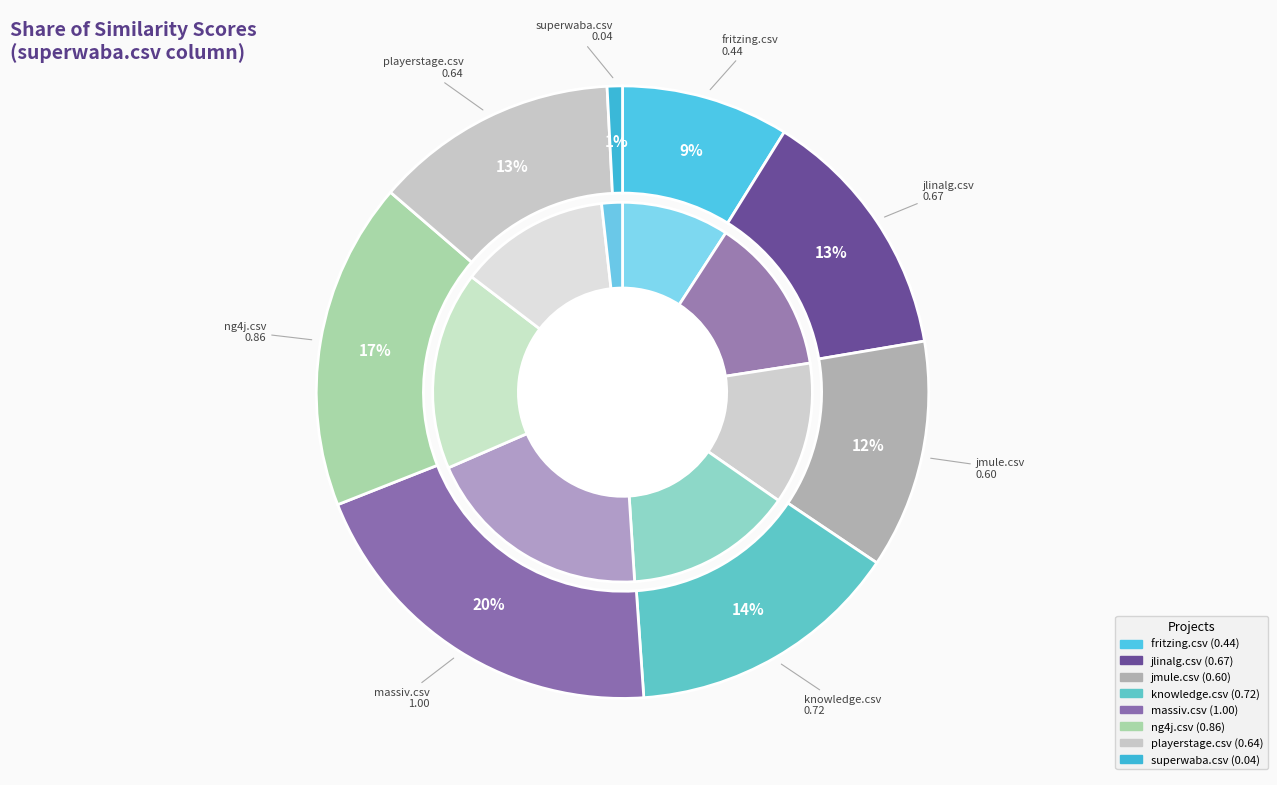

What percentage is NOT represented by knowledge.csv?

85.5%